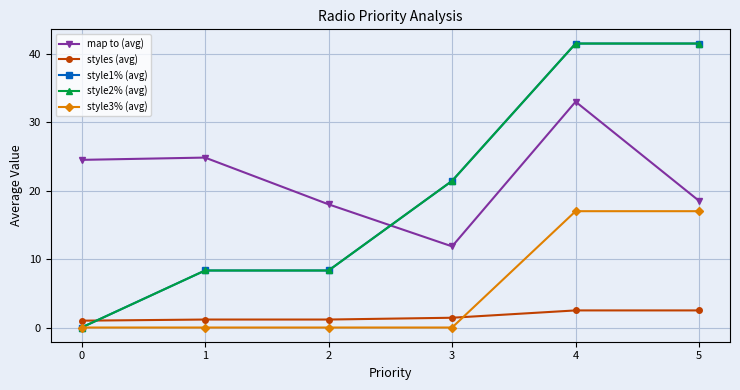

What is the value of the style2% (avg) point at the 5th from the left?

41.5